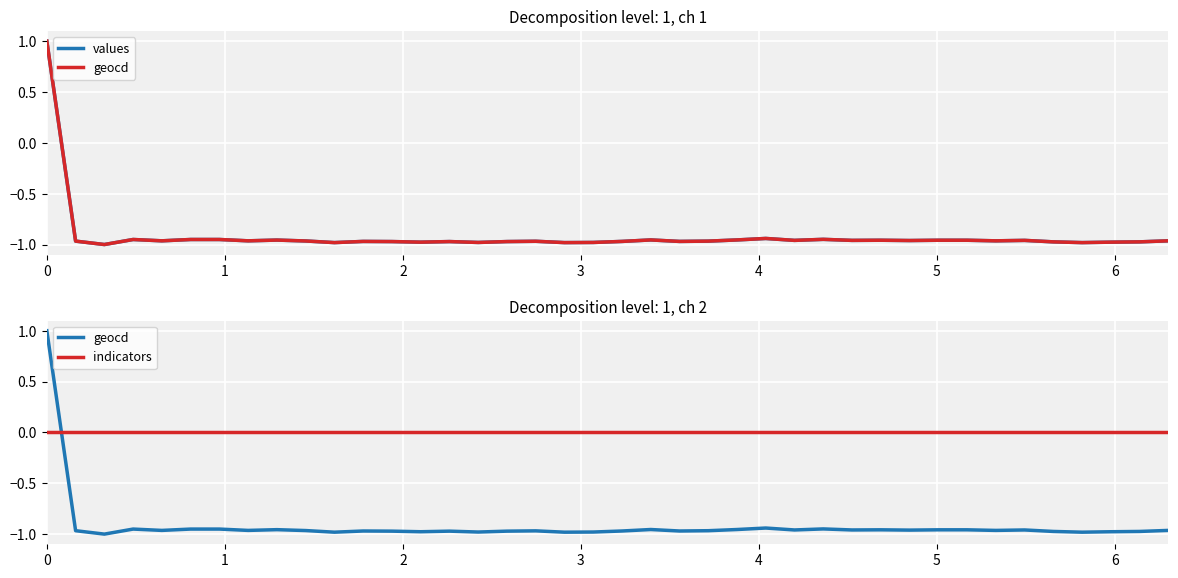

Rank the series by their maximum value, from highest to lowest.

values, geocd, indicators